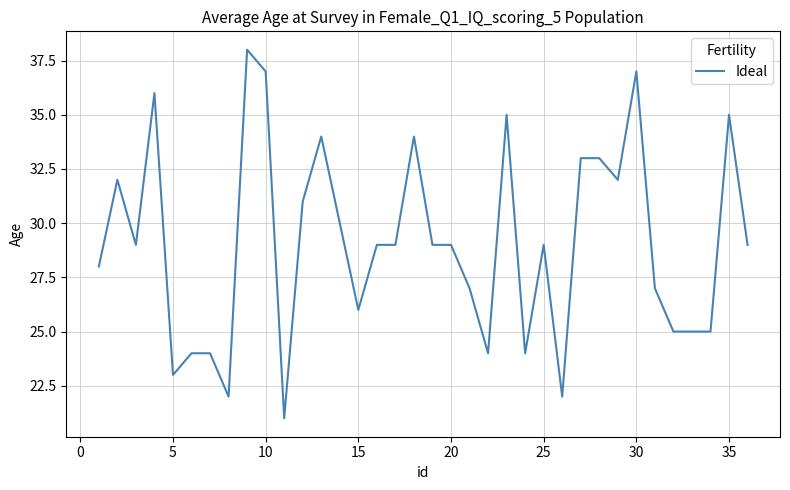

What is the difference between the maximum and minimum values?

17